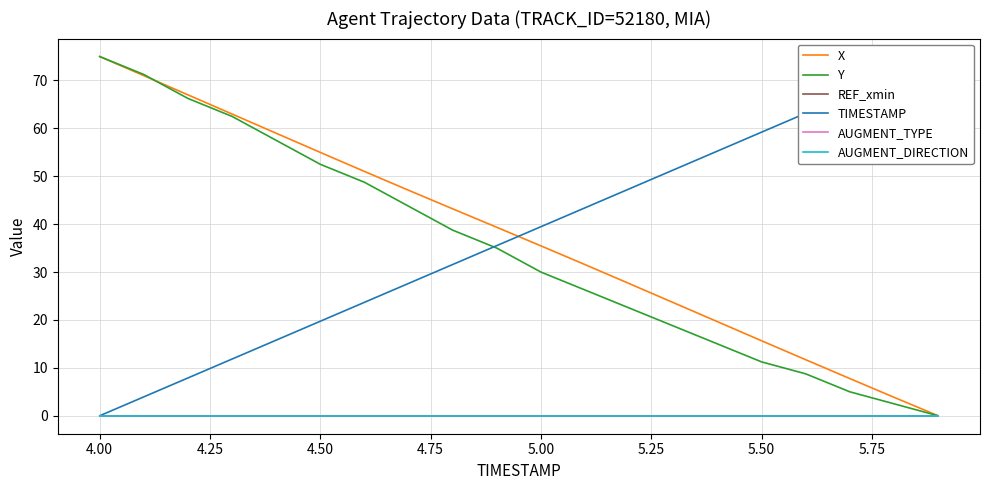

True or false: REF_xmin has more than 2 points higher than both neighbors.

False